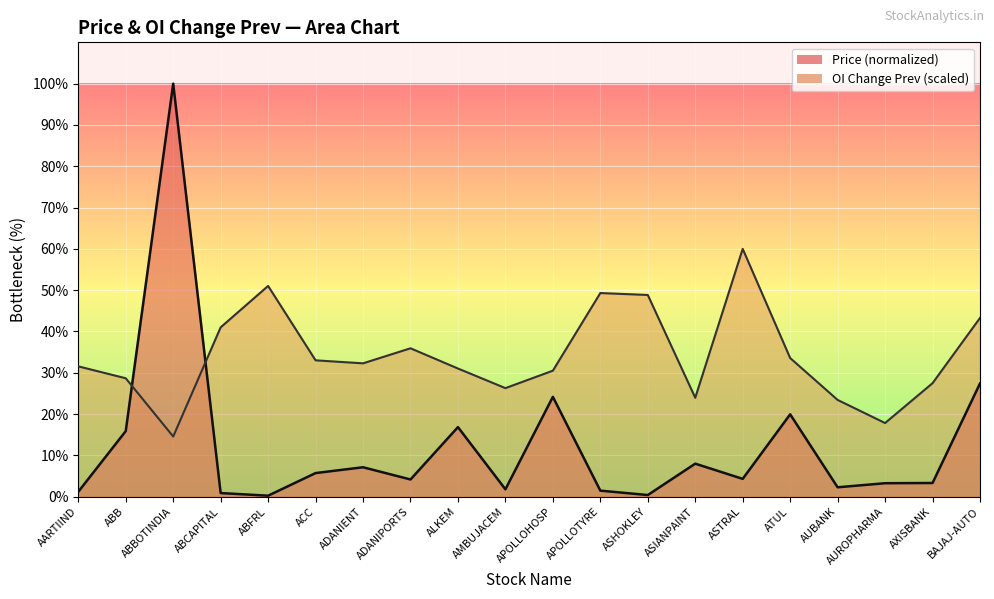

Reading left to right, list all the values displayed in this chart.

Price: AARTIIND=1.2	ABB=15.9	ABBOTINDIA=100.0	ABCAPITAL=0.9	ABFRL=0.2	ACC=5.7	ADANIENT=7.1	ADANIPORTS=4.2	ALKEM=16.8	AMBUJACEM=1.8	APOLLOHOSP=24.2	APOLLOTYRE=1.5	ASHOKLEY=0.4	ASIANPAINT=8.0	ASTRAL=4.3	ATUL=19.9	AUBANK=2.3	AUROPHARMA=3.3	AXISBANK=3.3	BAJAJ-AUTO=27.4
OI Change Prev: AARTIIND=31.6	ABB=28.7	ABBOTINDIA=14.6	ABCAPITAL=41.0	ABFRL=51.0	ACC=33.0	ADANIENT=32.3	ADANIPORTS=35.9	ALKEM=31.0	AMBUJACEM=26.3	APOLLOHOSP=30.5	APOLLOTYRE=49.3	ASHOKLEY=48.8	ASIANPAINT=24.0	ASTRAL=60.0	ATUL=33.6	AUBANK=23.4	AUROPHARMA=17.8	AXISBANK=27.5	BAJAJ-AUTO=43.3